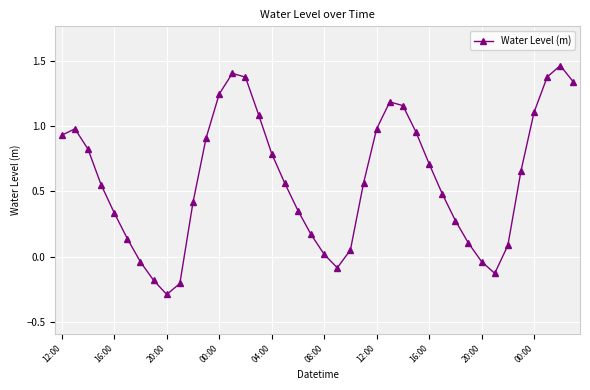

How many data points are above 0?

33